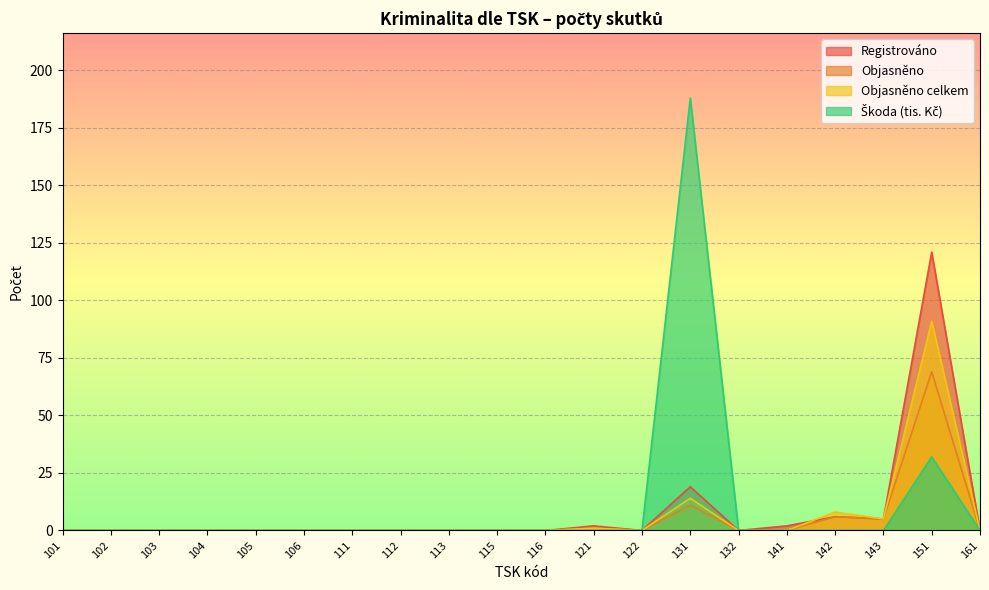

Between 101 and 113, which is larger?

101